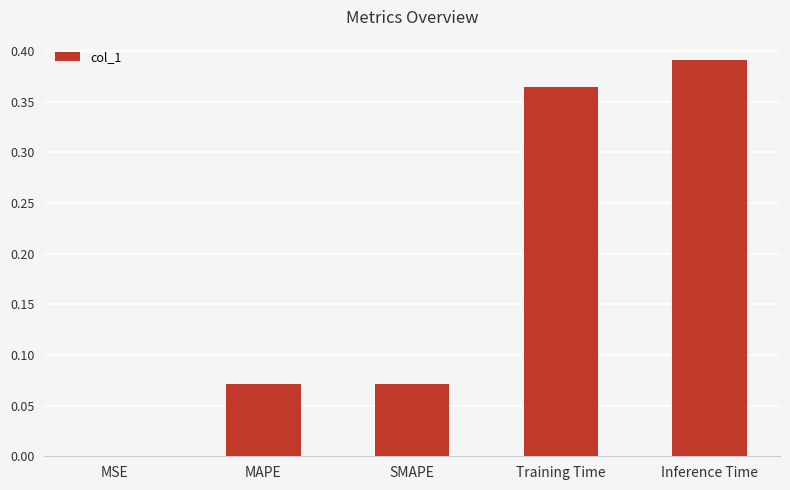

What is the difference between the values at SMAPE and Inference Time?

0.3